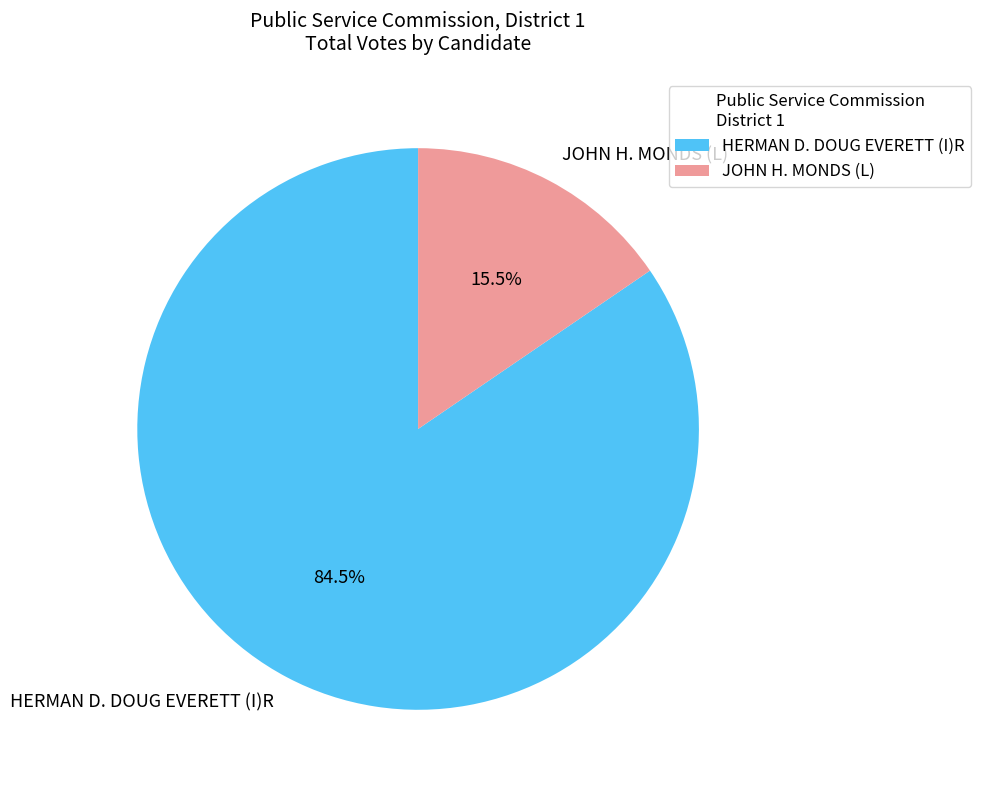

Rank the categories by value from highest to lowest.

HERMAN D. DOUG EVERETT (I)R, JOHN H. MONDS (L)